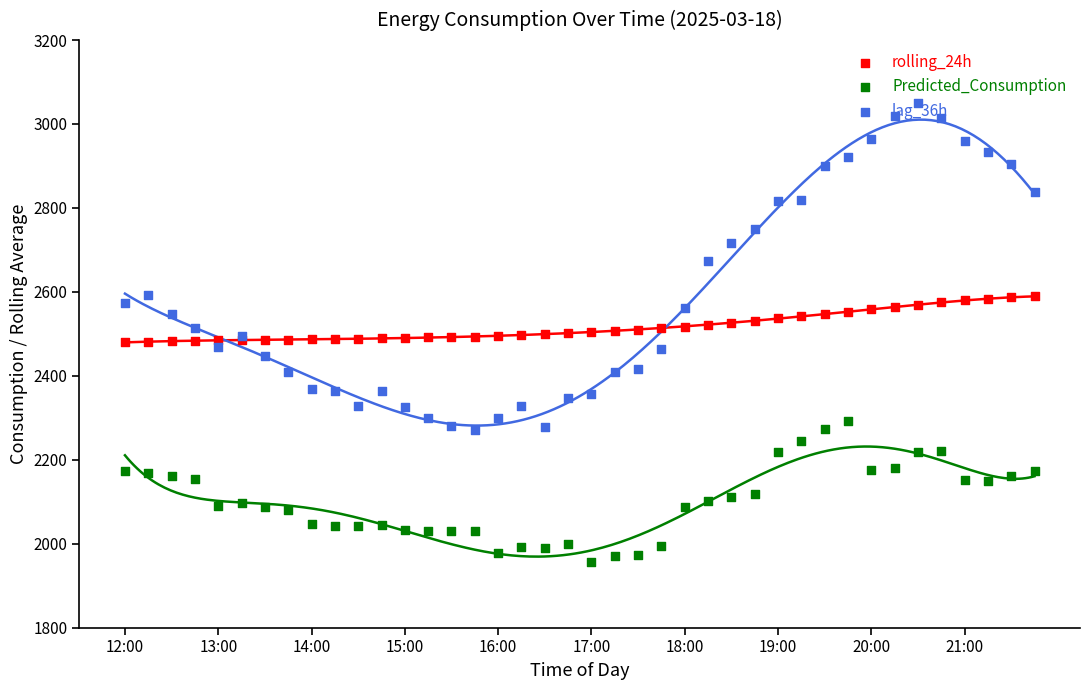

What is the total value across all series at 20:00?

7699.9